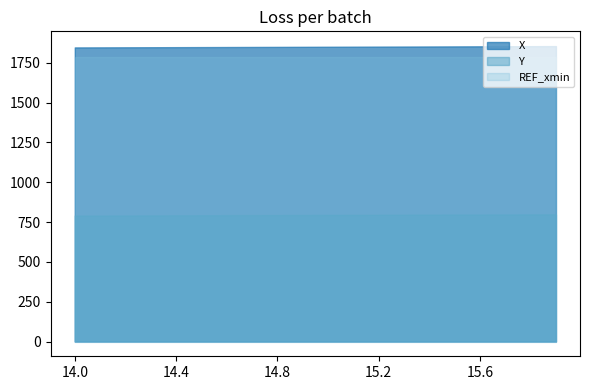

At 14.0, list the series in order from smallest to largest.

Y, REF_xmin, X